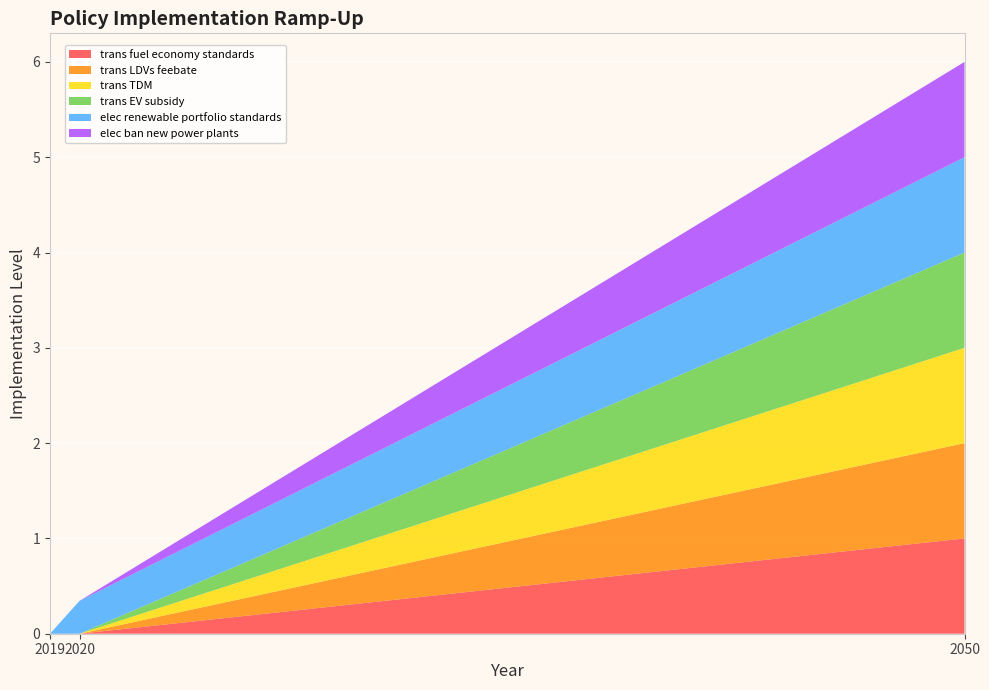

Reading left to right, transcribe all the data shown in this chart.

trans fuel economy standards: 0.0	0.0	1.0
trans LDVs feebate: 0.0	0.0	1.0
trans TDM: 0.0	0.0	1.0
trans EV subsidy: 0.0	0.0	1.0
elec renewable portfolio standards: 0.0	0.3	1.0
elec ban new power plants: 0.0	0.0	1.0